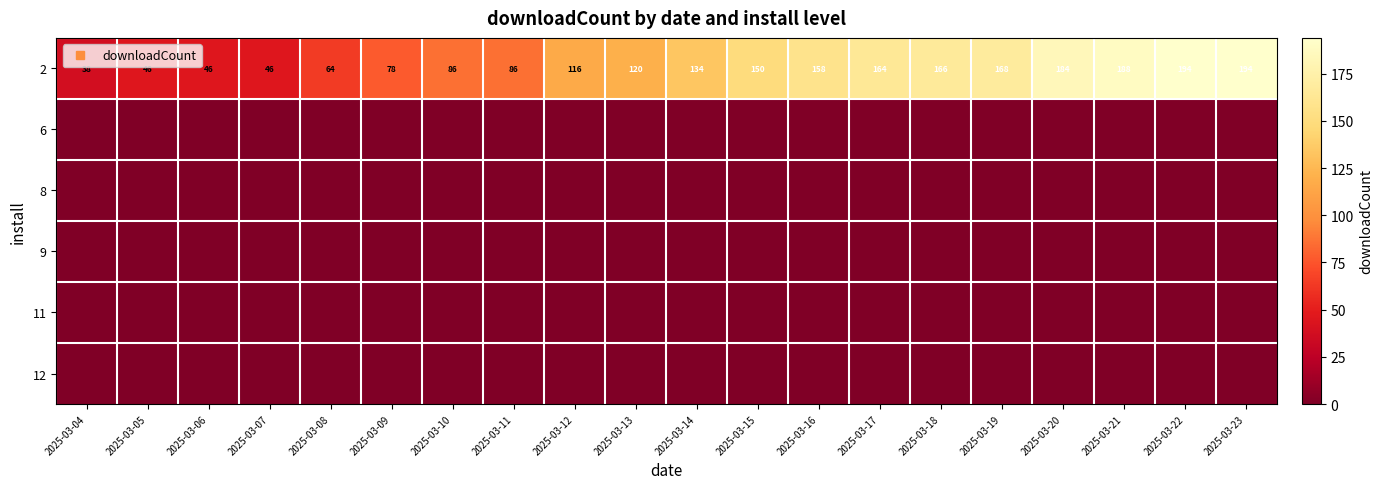

At which category is the sum across all series the highest?

2025-03-22